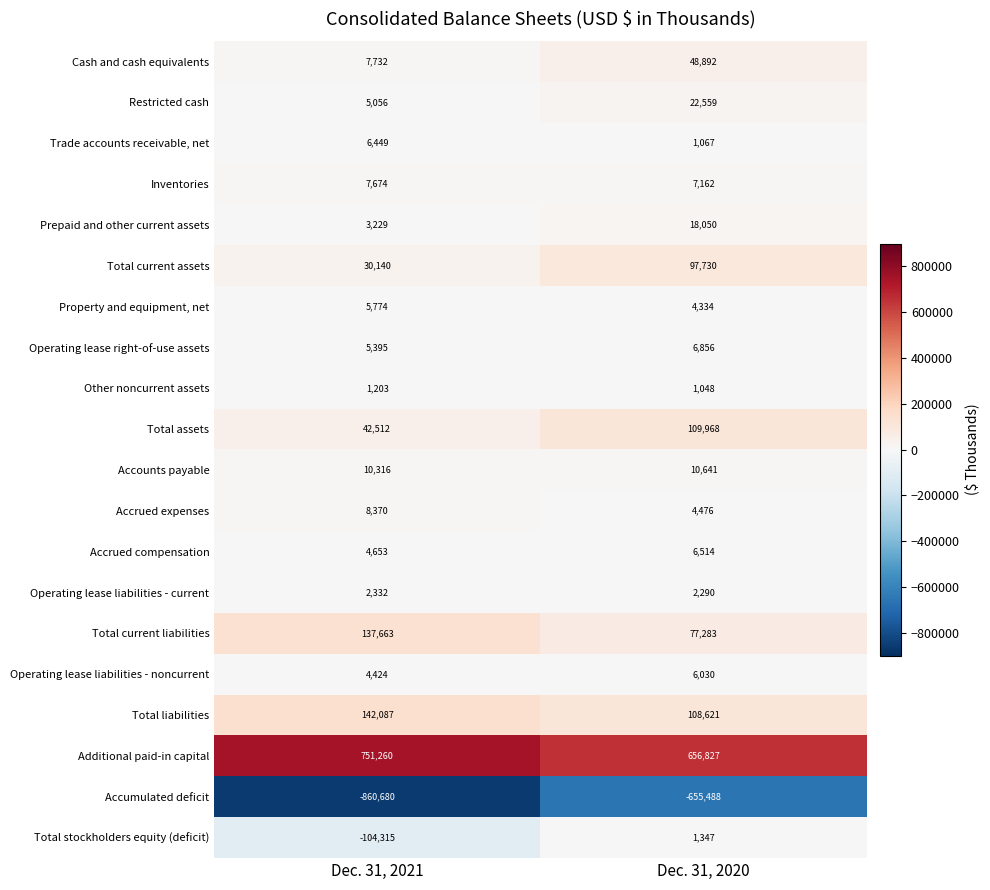

Which series has the largest total across all categories?

Additional paid-in capital